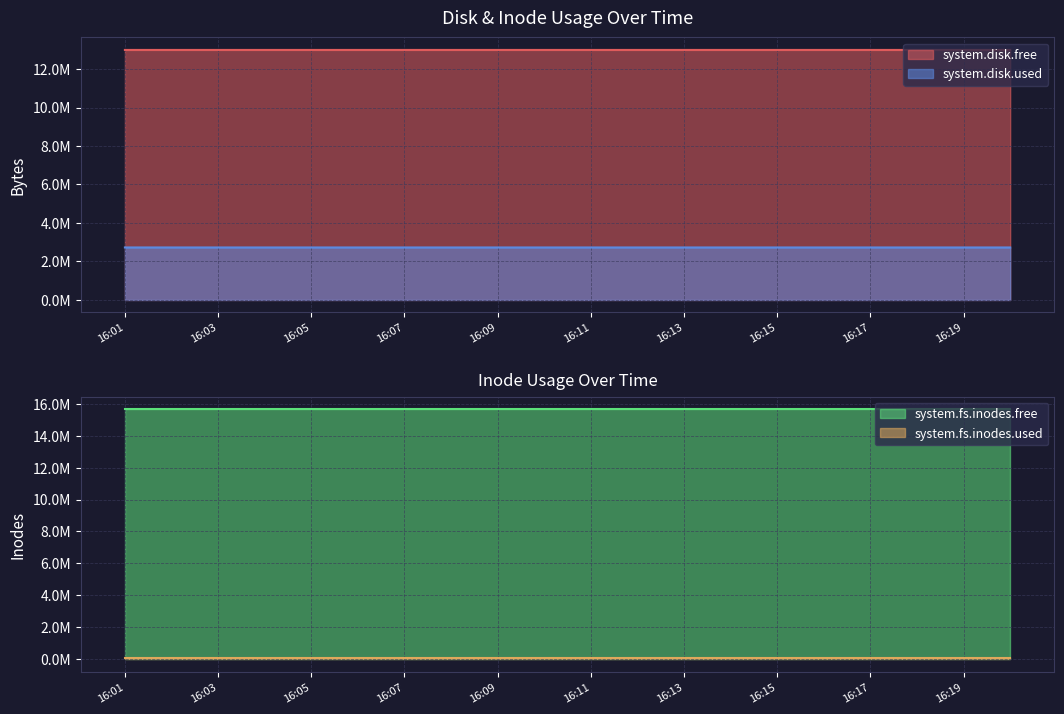

Is the value of system.disk.free at 16:17 greater than the value of system.disk.used at 16:06?

No